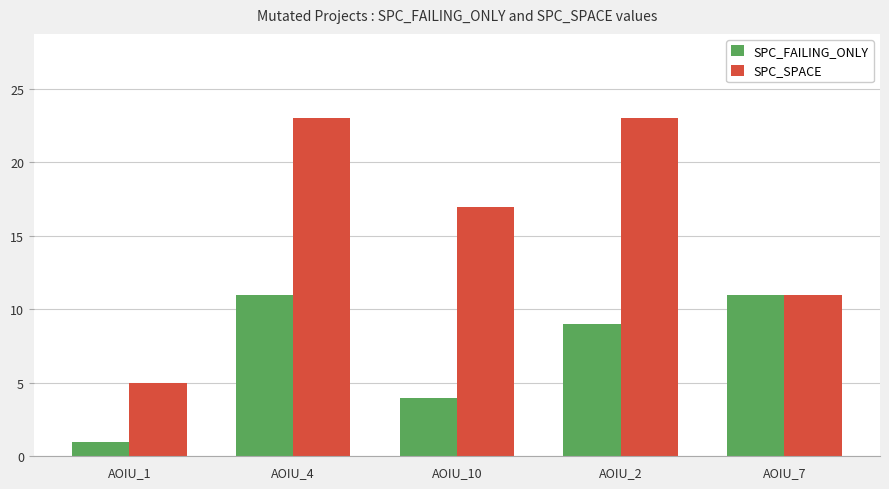

What are all the series names shown in the legend?

SPC_FAILING_ONLY, SPC_SPACE